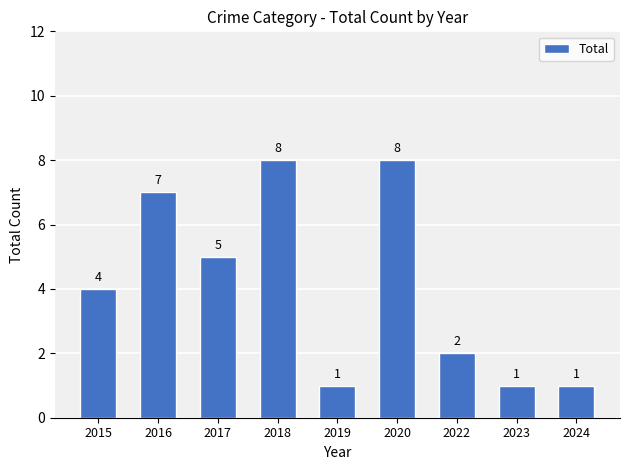

Is it true that the value at 2018 is 5?

False